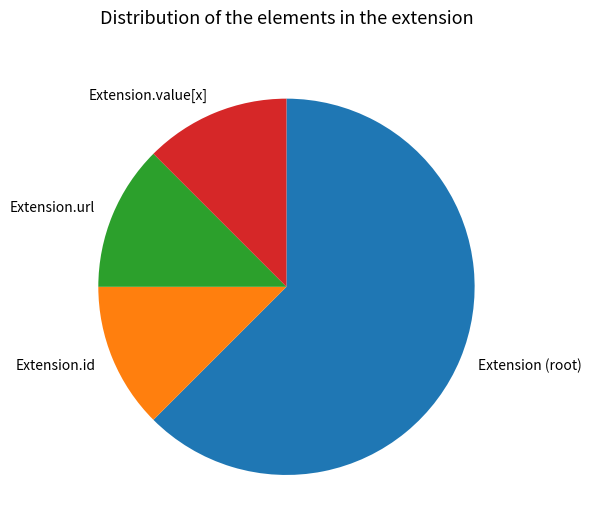

Count the number of slices in the pie.

4